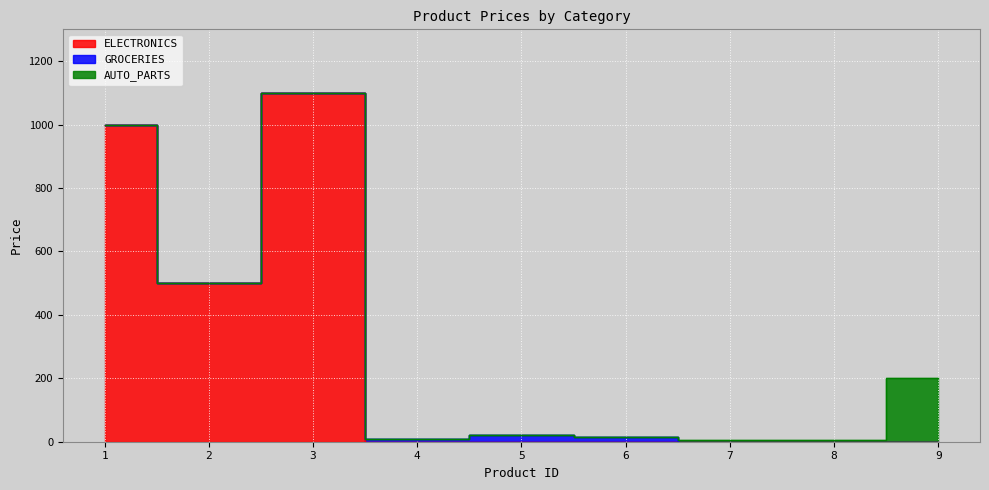

What is the difference between the highest and lowest values at 8?

6